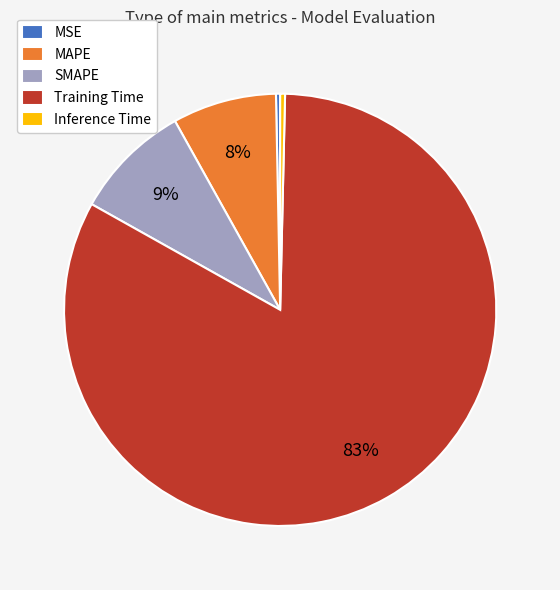

Between MSE and Training Time, which is larger?

Training Time